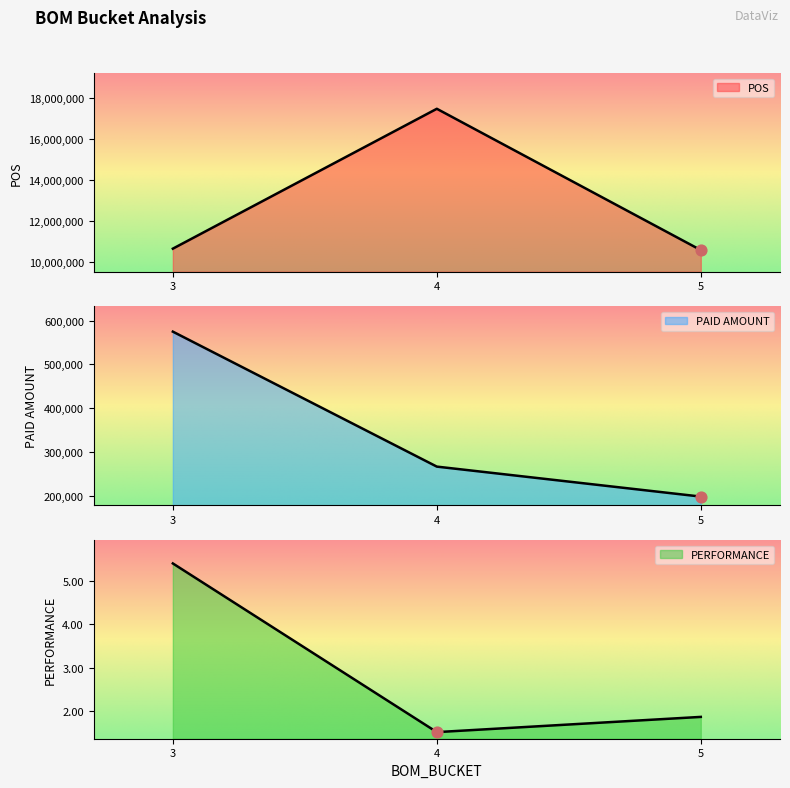

Which series has the largest total across all categories?

POS